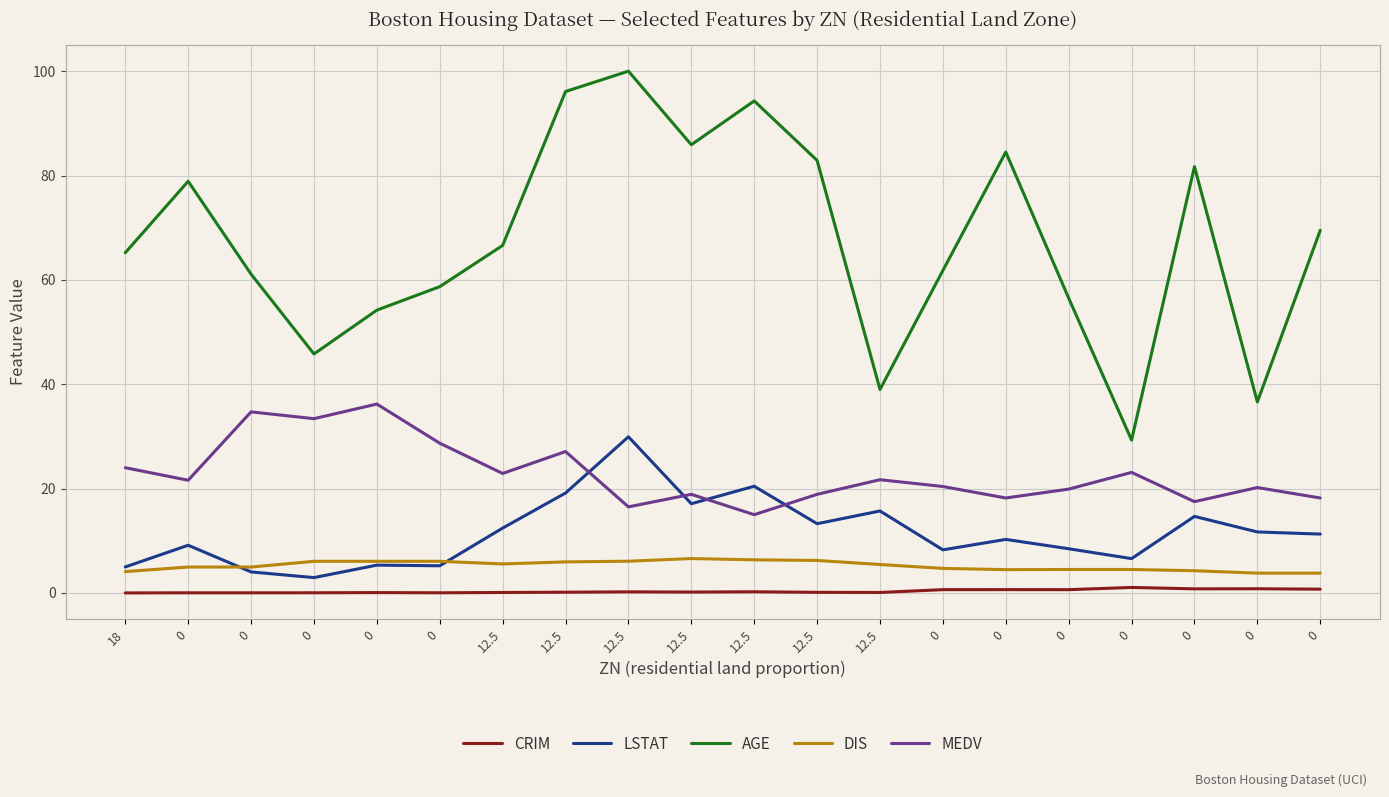

What is the total value across all series at 12.5?

107.6